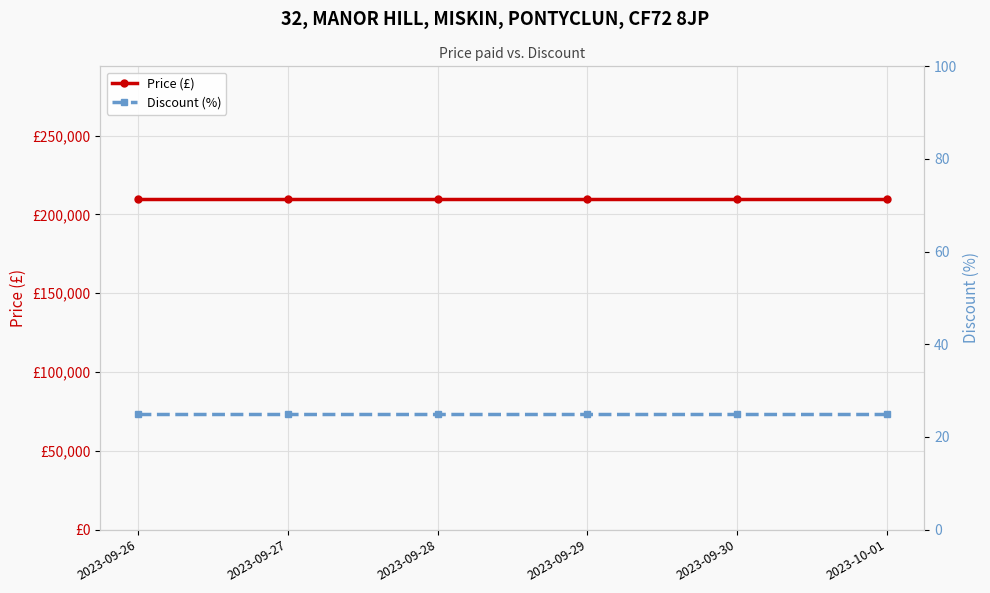

True or false: Price (£) and Discount (%) cross at least once.

False